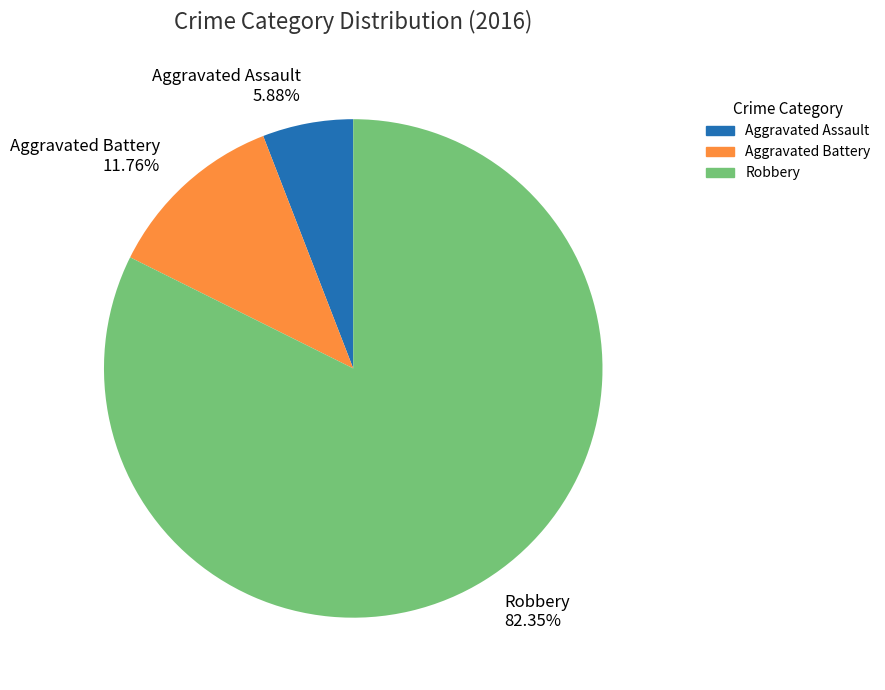

True or false: Aggravated Assault accounts for 1% of the total.

False